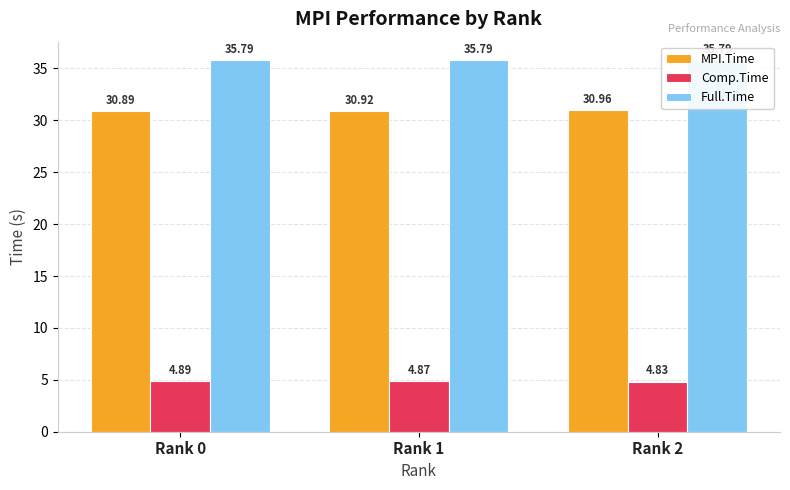

The MPI.Time series shows 30.9 at Rank 1. True or false?

True